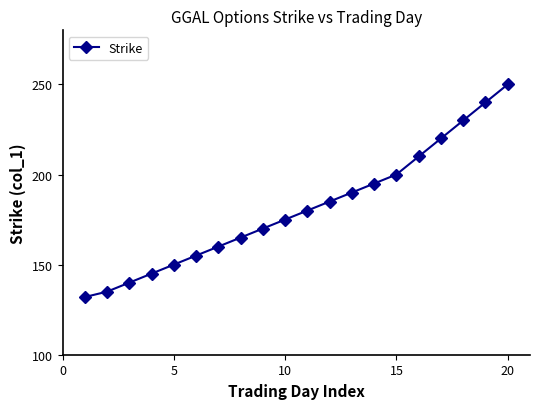

What is the value of the 19th point from the left?

240